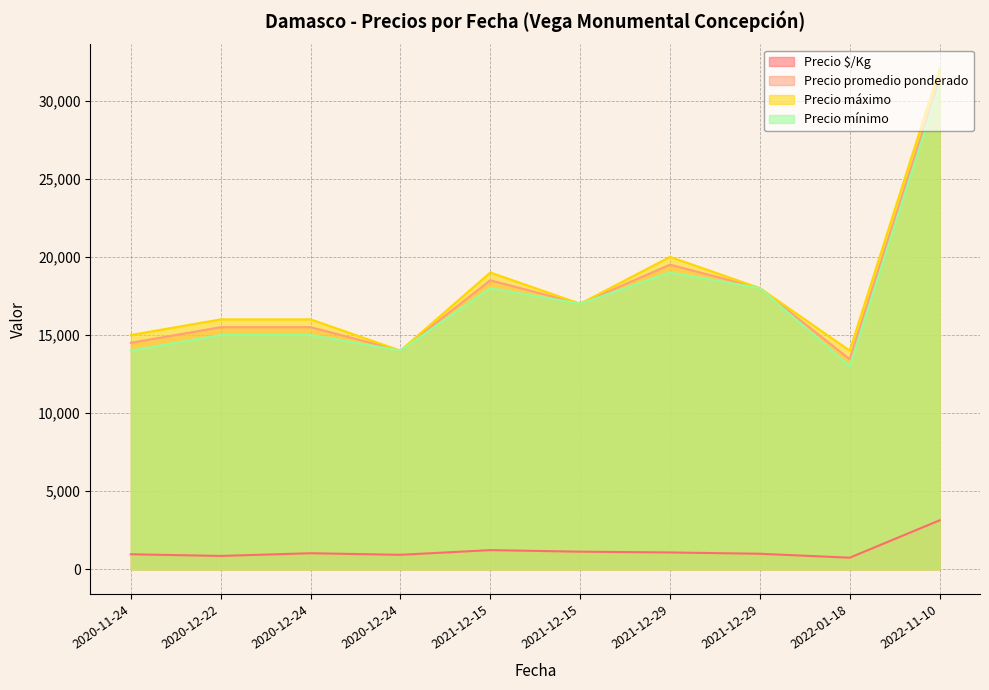

At how many categories does at least one series exceed 31658?

1